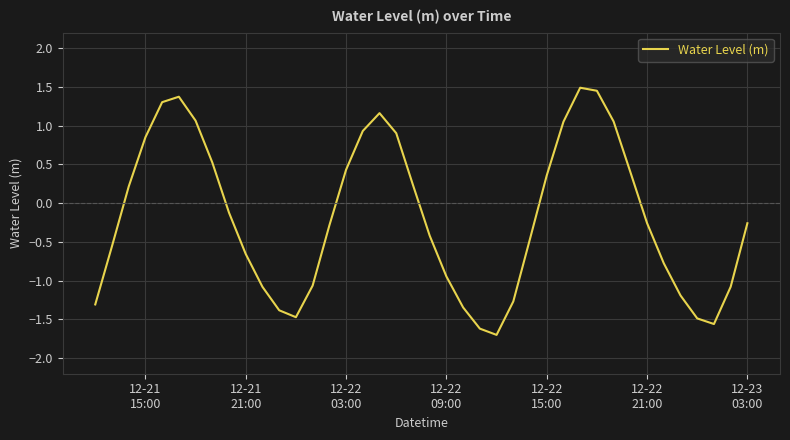

What is the smallest value displayed?

-1.7